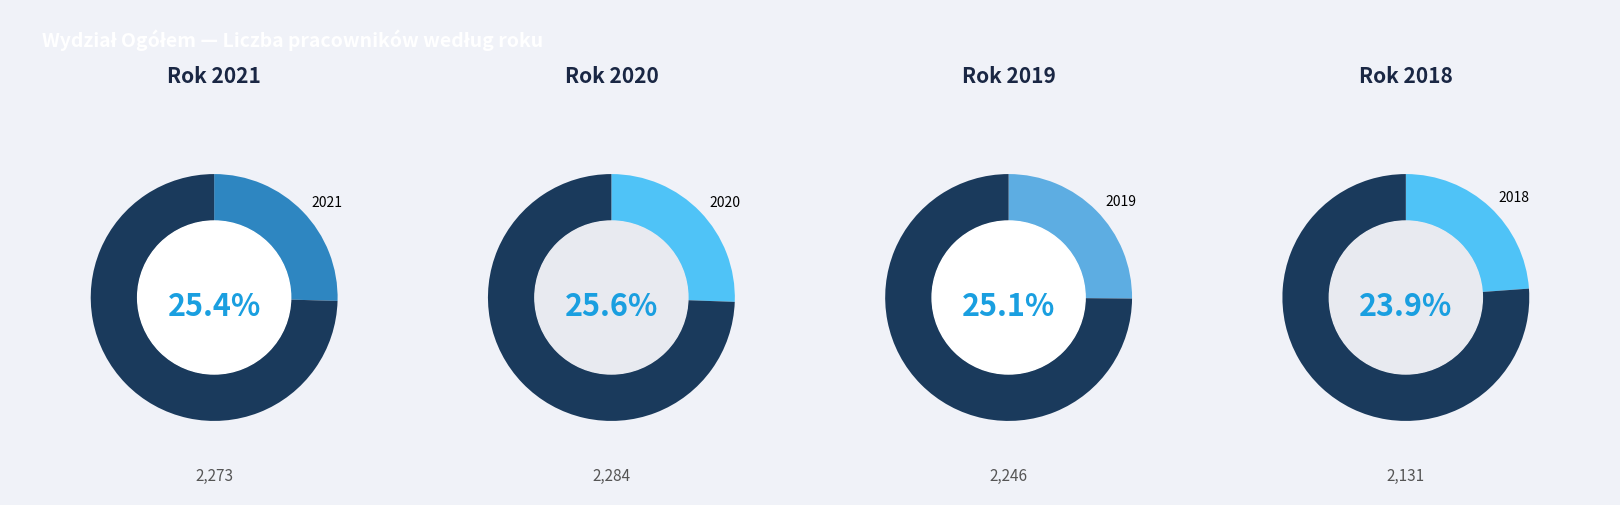

True or false: 2017 accounts for 1% of the total.

False